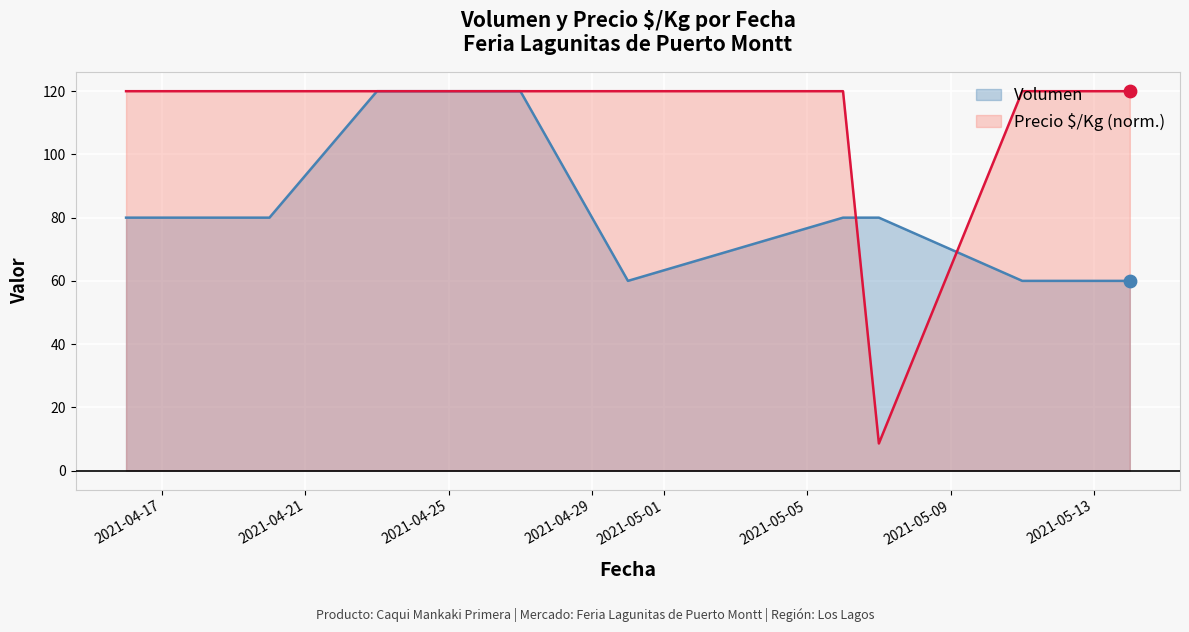

What is the total value across all series at 2021-05-06?

200.0